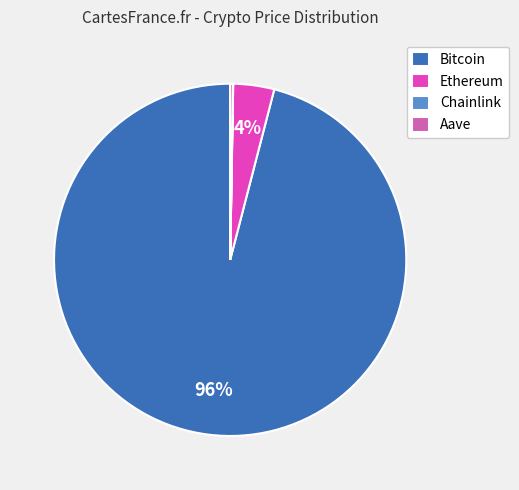

To the nearest percent, what is the average slice percentage?

25%